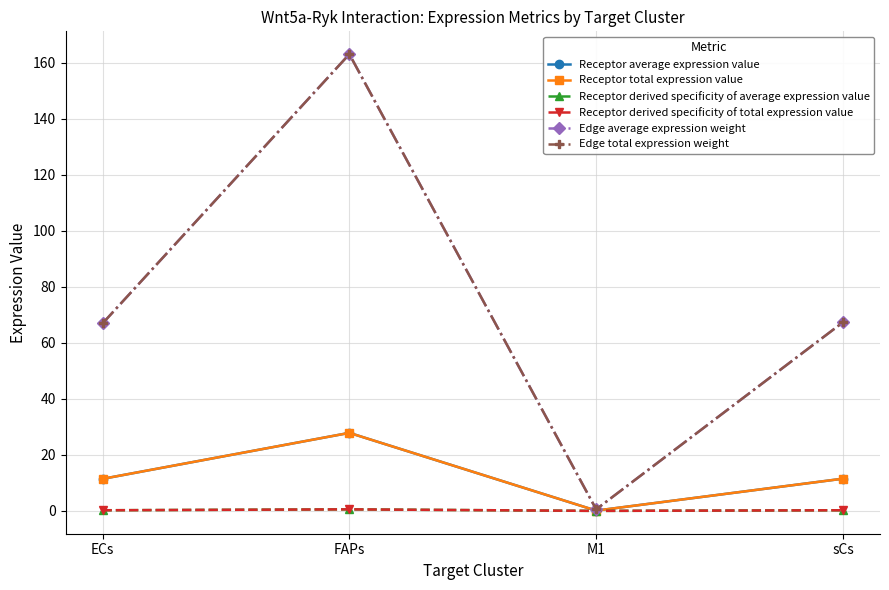

What is the label of the 3rd point from the right?

FAPs